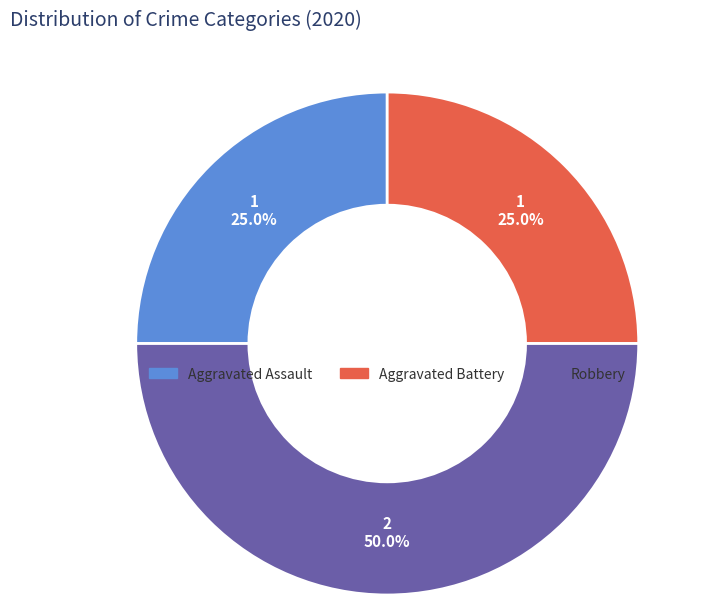

Which category has the biggest portion of the pie?

Robbery